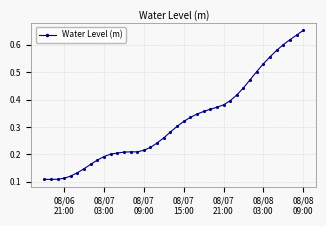

What is the maximum value shown in the chart?

0.7